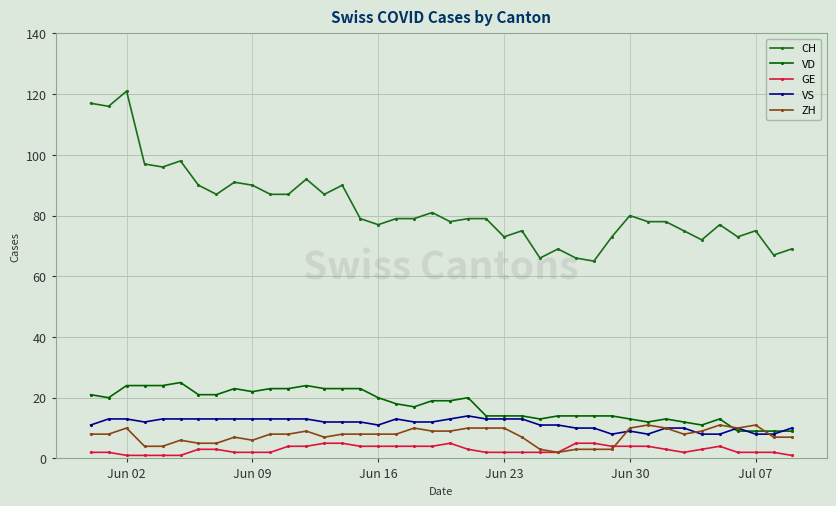

Reading right to left, what are all the values shown in this chart?

CH: 69	67	75	73	77	72	75	78	78	80	73	65	66	69	66	75	73	79	79	78	81	79	79	77	79	90	87	92	87	87	90	91	87	90	98	96	97	121	116	117
VD: 9	9	9	9	13	11	12	13	12	13	14	14	14	14	13	14	14	14	20	19	19	17	18	20	23	23	23	24	23	23	22	23	21	21	25	24	24	24	20	21
GE: 1	2	2	2	4	3	2	3	4	4	4	5	5	2	2	2	2	2	3	5	4	4	4	4	4	5	5	4	4	2	2	2	3	3	1	1	1	1	2	2
VS: 10	8	8	10	8	8	10	10	8	9	8	10	10	11	11	13	13	13	14	13	12	12	13	11	12	12	12	13	13	13	13	13	13	13	13	13	12	13	13	11
ZH: 7	7	11	10	11	9	8	10	11	10	3	3	3	2	3	7	10	10	10	9	9	10	8	8	8	8	7	9	8	8	6	7	5	5	6	4	4	10	8	8